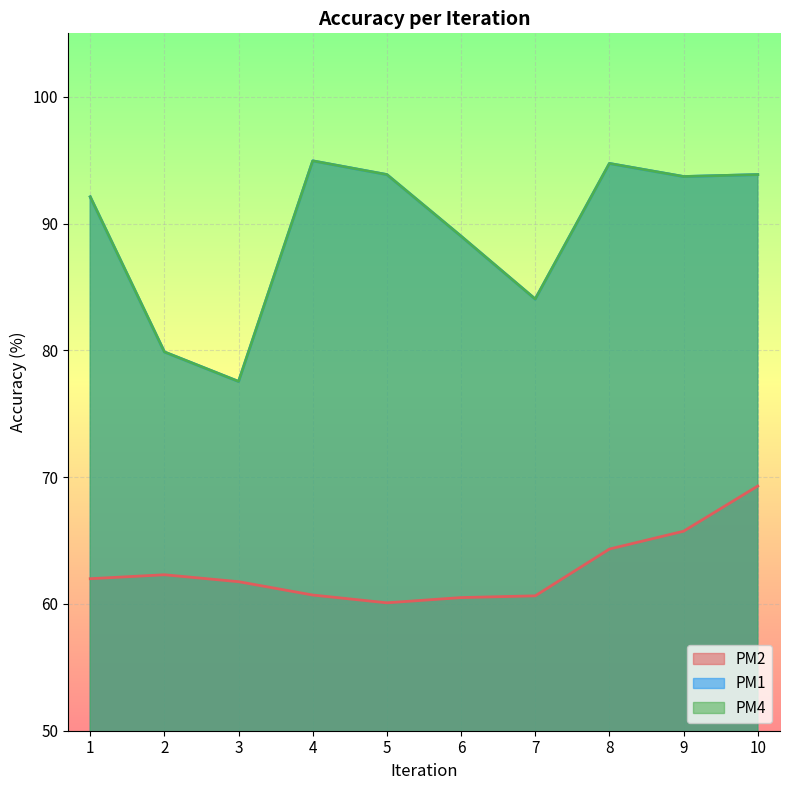

At which category is the sum across all series the highest?

10.0